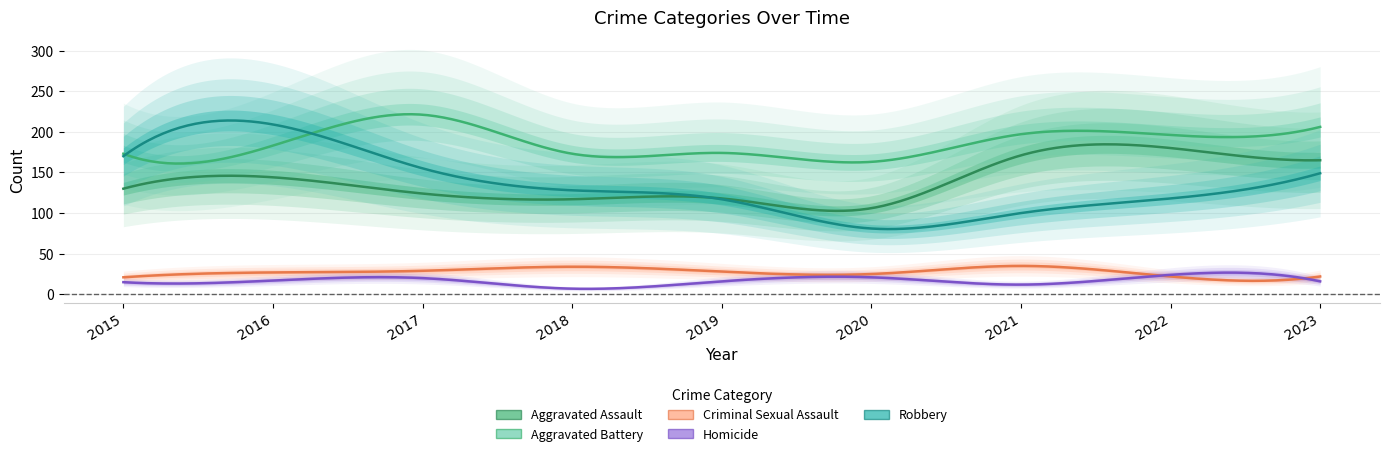

How many values in the Homicide series are below 16?

3